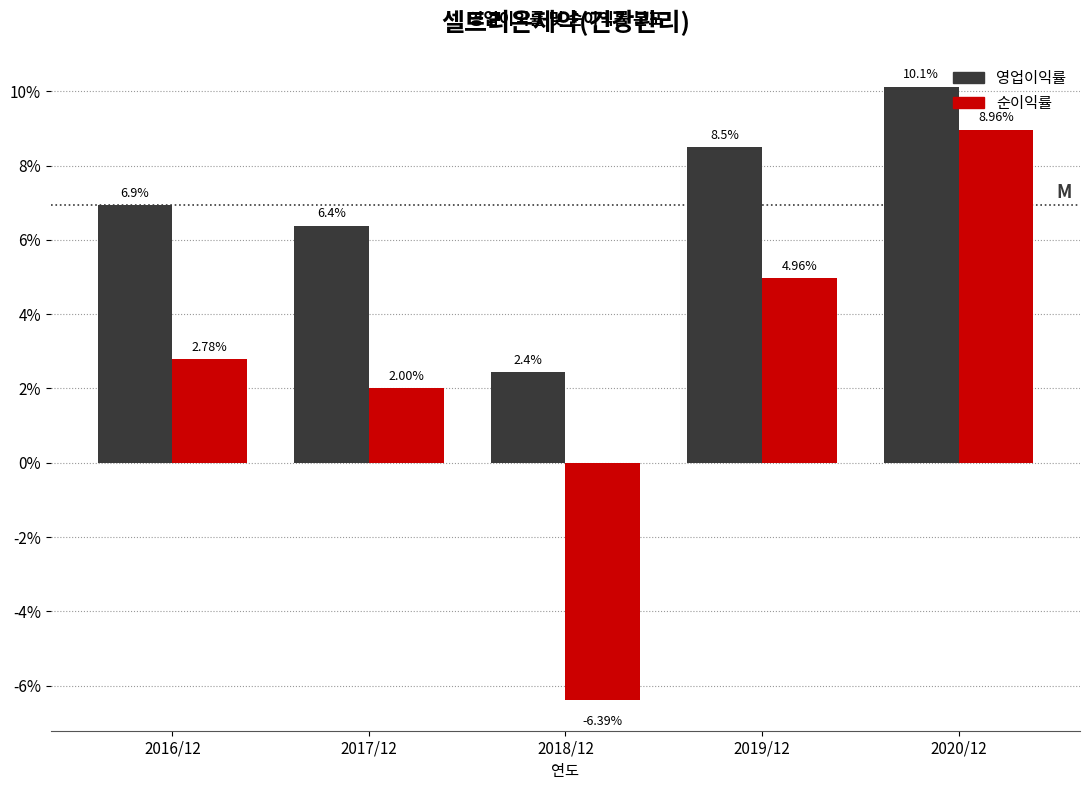

Which series has the widest spread of values?

순이익률